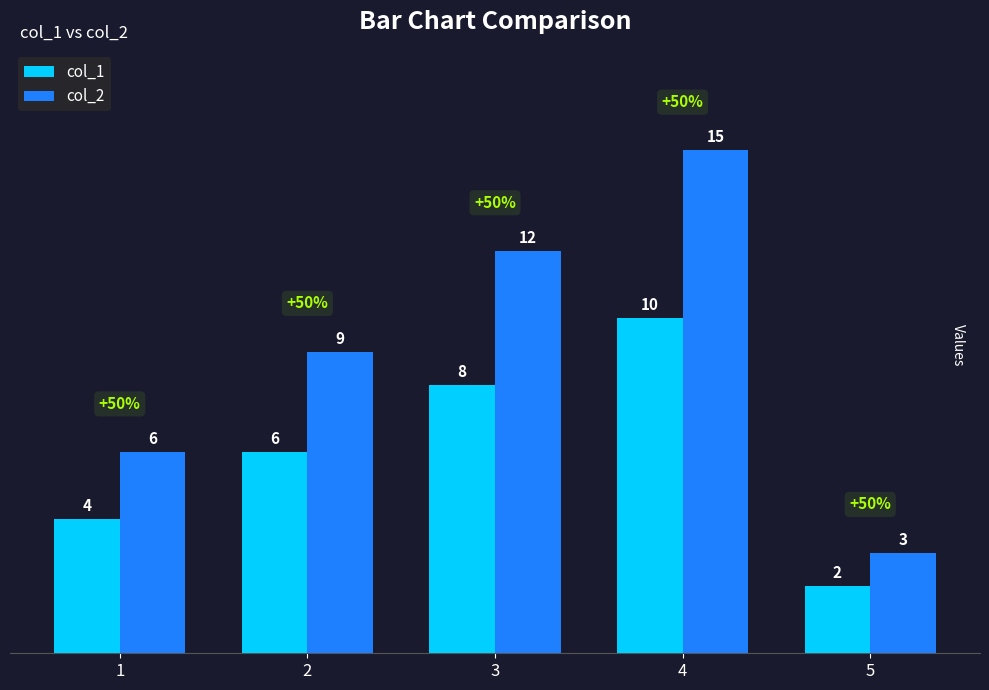

Which series has the largest total across all categories?

col_2